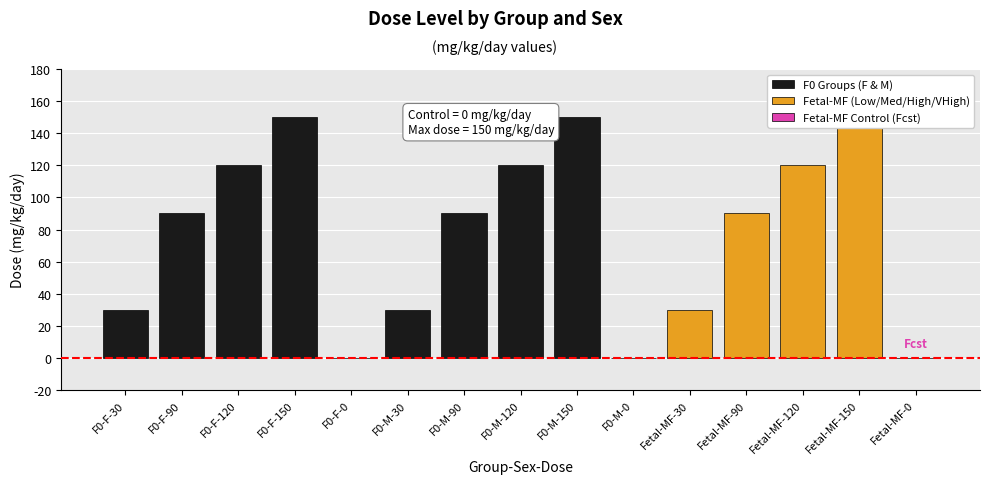

The chart shows a value of 30 at Fetal-MF-30. True or false?

True